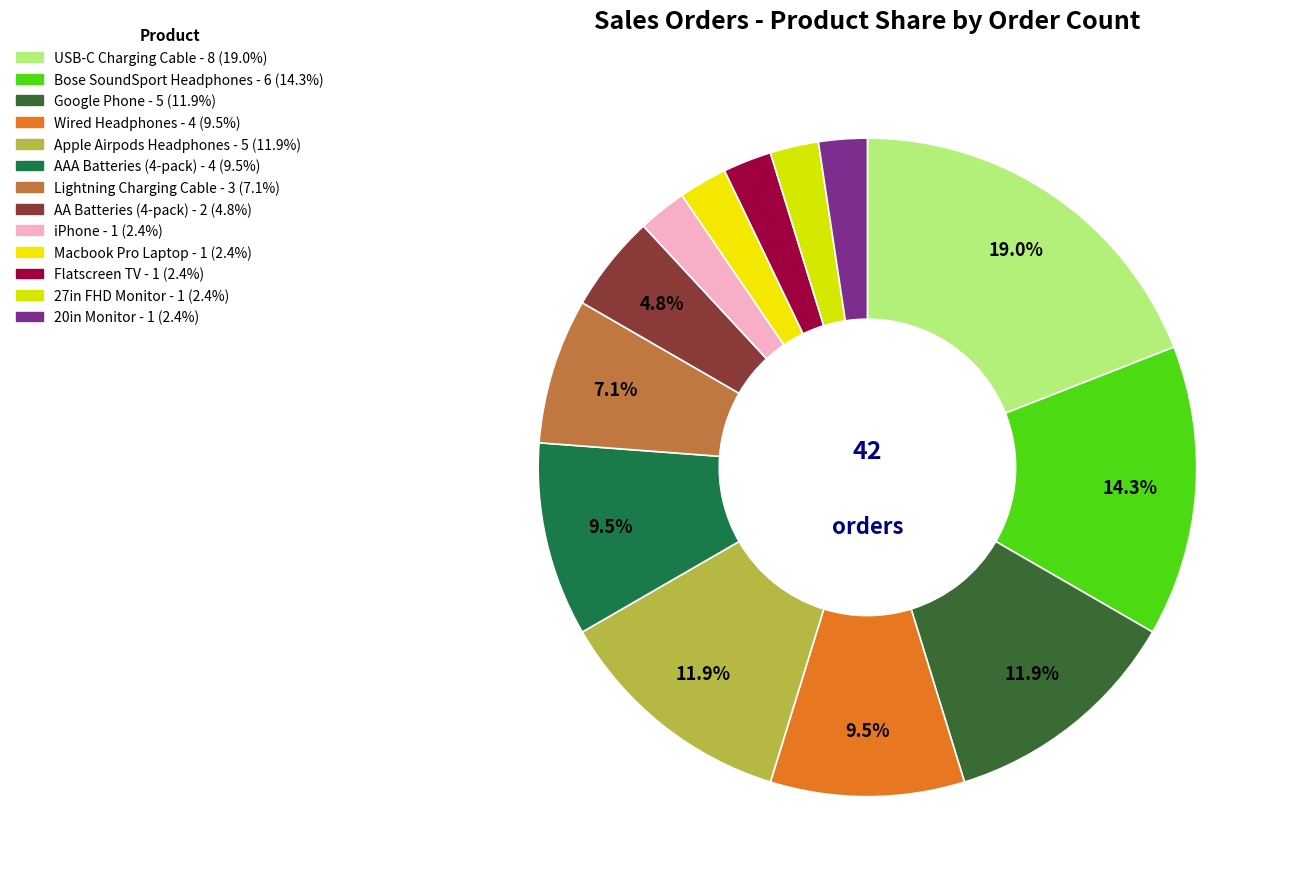

What is the total percentage of Bose SoundSport Headphones and Apple Airpods Headphones?

26.2%